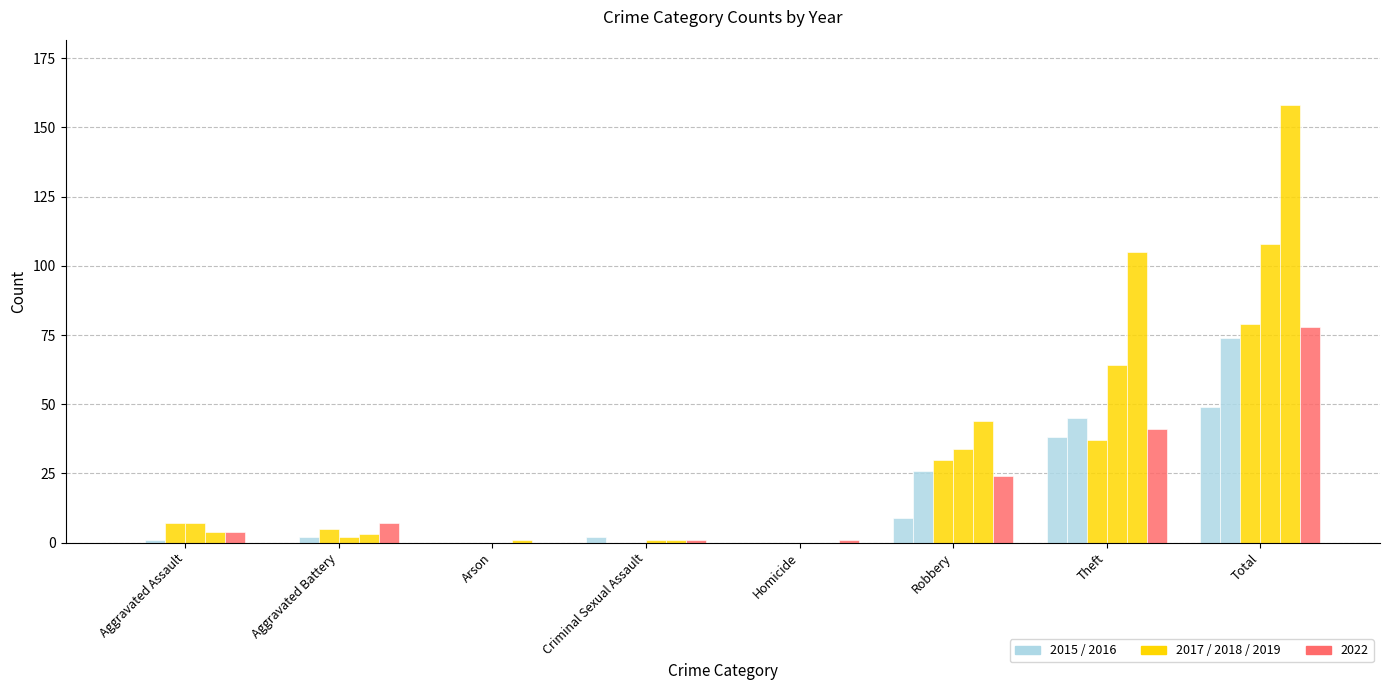

Which has a higher value, Robbery or Homicide?

Robbery